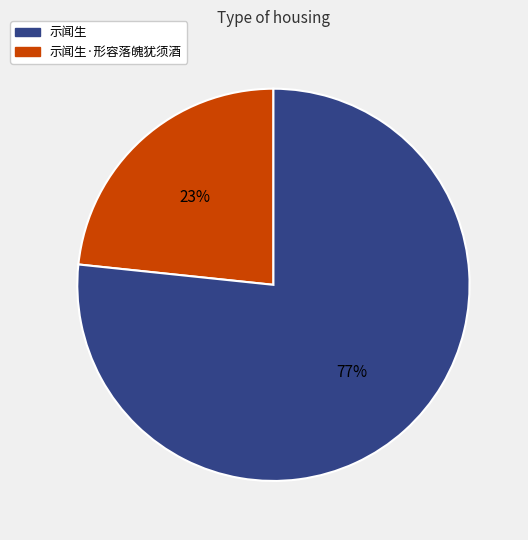

Does any single category account for the majority?

Yes